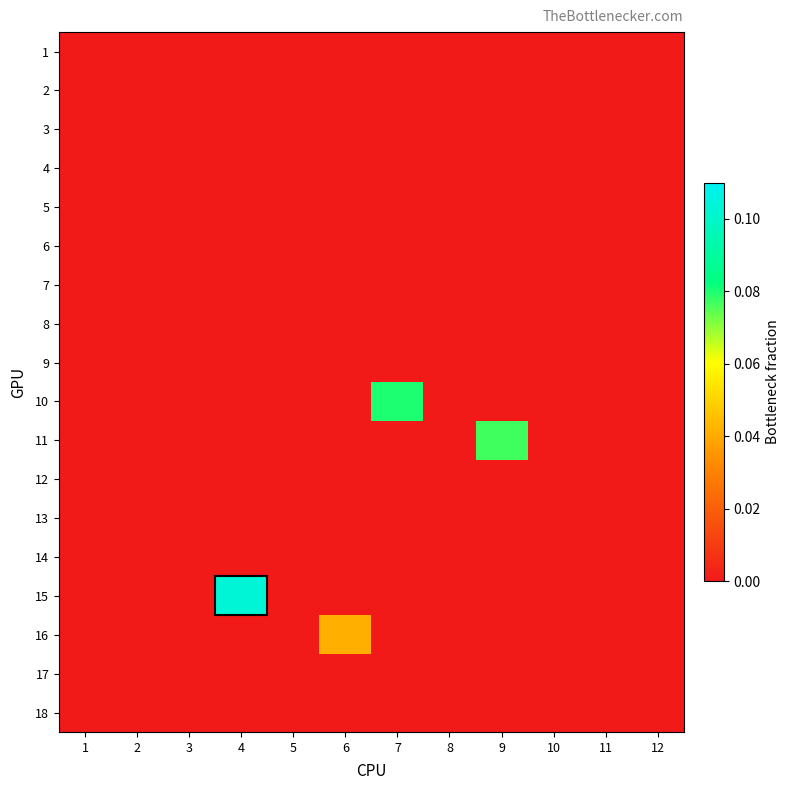

Reading left to right, transcribe all the data shown in this chart.

1: 1=0.0	2=0.0	3=0.0	4=0.0	5=0.0	6=0.0	7=0.0	8=0.0	9=0.0	10=0.0	11=0.0	12=0.0
2: 1=0.0	2=0.0	3=0.0	4=0.0	5=0.0	6=0.0	7=0.0	8=0.0	9=0.0	10=0.0	11=0.0	12=0.0
3: 1=0.0	2=0.0	3=0.0	4=0.0	5=0.0	6=0.0	7=0.0	8=0.0	9=0.0	10=0.0	11=0.0	12=0.0
4: 1=0.0	2=0.0	3=0.0	4=0.0	5=0.0	6=0.0	7=0.0	8=0.0	9=0.0	10=0.0	11=0.0	12=0.0
5: 1=0.0	2=0.0	3=0.0	4=0.0	5=0.0	6=0.0	7=0.0	8=0.0	9=0.0	10=0.0	11=0.0	12=0.0
6: 1=0.0	2=0.0	3=0.0	4=0.0	5=0.0	6=0.0	7=0.0	8=0.0	9=0.0	10=0.0	11=0.0	12=0.0
7: 1=0.0	2=0.0	3=0.0	4=0.0	5=0.0	6=0.0	7=0.0	8=0.0	9=0.0	10=0.0	11=0.0	12=0.0
8: 1=0.0	2=0.0	3=0.0	4=0.0	5=0.0	6=0.0	7=0.0	8=0.0	9=0.0	10=0.0	11=0.0	12=0.0
9: 1=0.0	2=0.0	3=0.0	4=0.0	5=0.0	6=0.0	7=0.0	8=0.0	9=0.0	10=0.0	11=0.0	12=0.0
10: 1=0.0	2=0.0	3=0.0	4=0.0	5=0.0	6=0.0	7=0.1	8=0.0	9=0.0	10=0.0	11=0.0	12=0.0
11: 1=0.0	2=0.0	3=0.0	4=0.0	5=0.0	6=0.0	7=0.0	8=0.0	9=0.1	10=0.0	11=0.0	12=0.0
12: 1=0.0	2=0.0	3=0.0	4=0.0	5=0.0	6=0.0	7=0.0	8=0.0	9=0.0	10=0.0	11=0.0	12=0.0
13: 1=0.0	2=0.0	3=0.0	4=0.0	5=0.0	6=0.0	7=0.0	8=0.0	9=0.0	10=0.0	11=0.0	12=0.0
14: 1=0.0	2=0.0	3=0.0	4=0.0	5=0.0	6=0.0	7=0.0	8=0.0	9=0.0	10=0.0	11=0.0	12=0.0
15: 1=0.0	2=0.0	3=0.0	4=0.1	5=0.0	6=0.0	7=0.0	8=0.0	9=0.0	10=0.0	11=0.0	12=0.0
16: 1=0.0	2=0.0	3=0.0	4=0.0	5=0.0	6=0.0	7=0.0	8=0.0	9=0.0	10=0.0	11=0.0	12=0.0
17: 1=0.0	2=0.0	3=0.0	4=0.0	5=0.0	6=0.0	7=0.0	8=0.0	9=0.0	10=0.0	11=0.0	12=0.0
18: 1=0.0	2=0.0	3=0.0	4=0.0	5=0.0	6=0.0	7=0.0	8=0.0	9=0.0	10=0.0	11=0.0	12=0.0